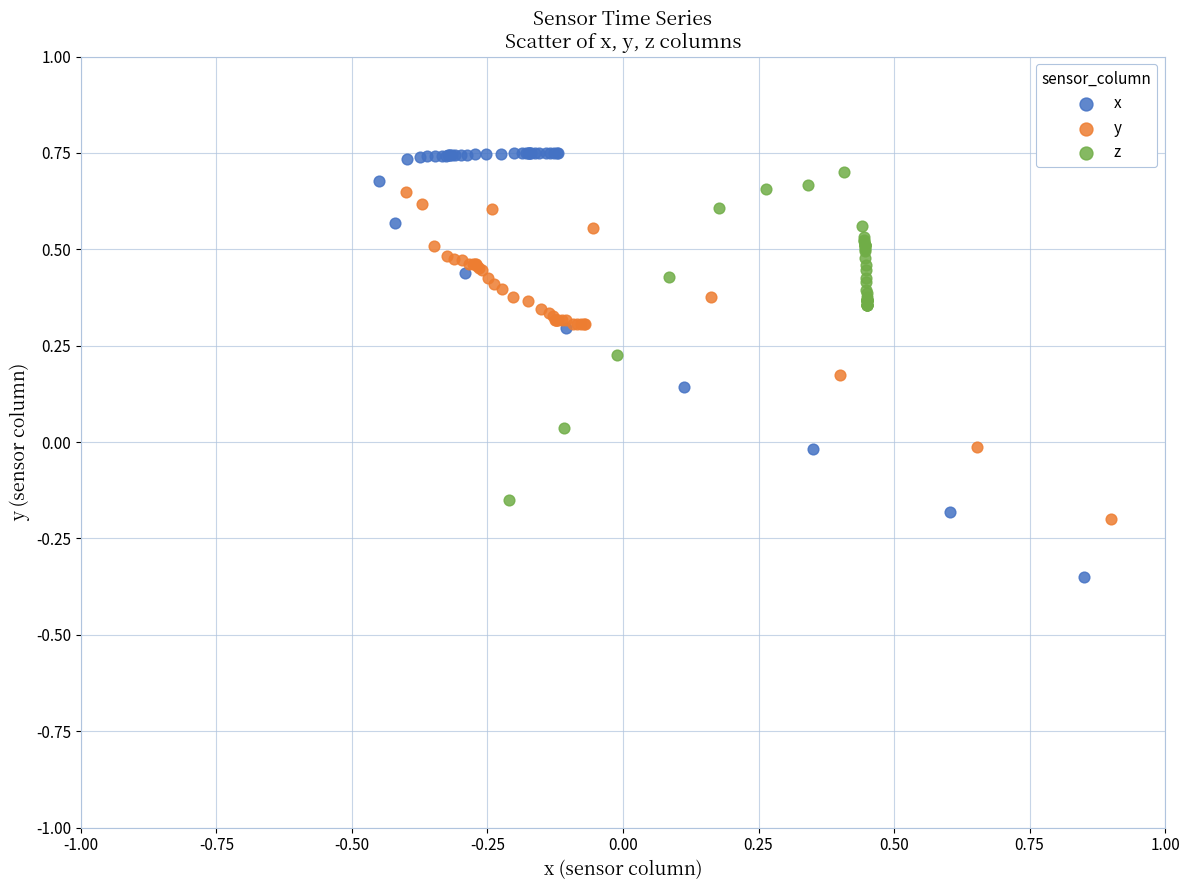

Which series has the largest Y range (max minus min)?

x